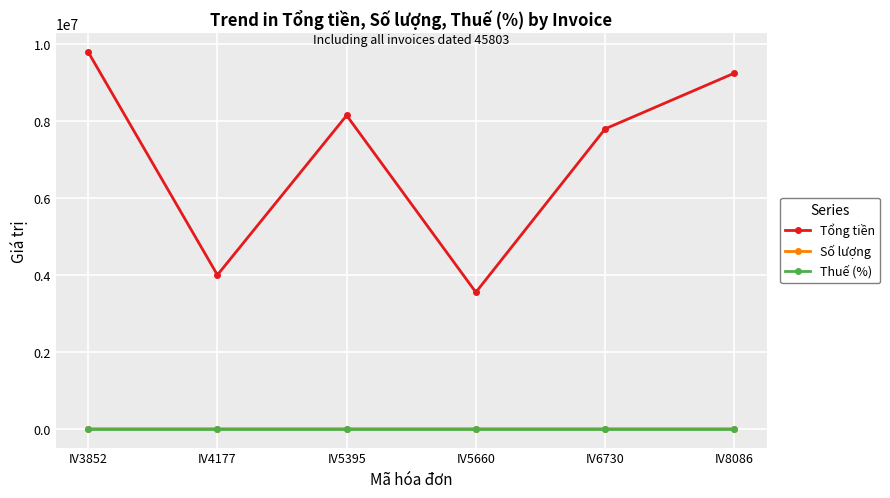

What is the lowest value of the Thuế (%) series?

10